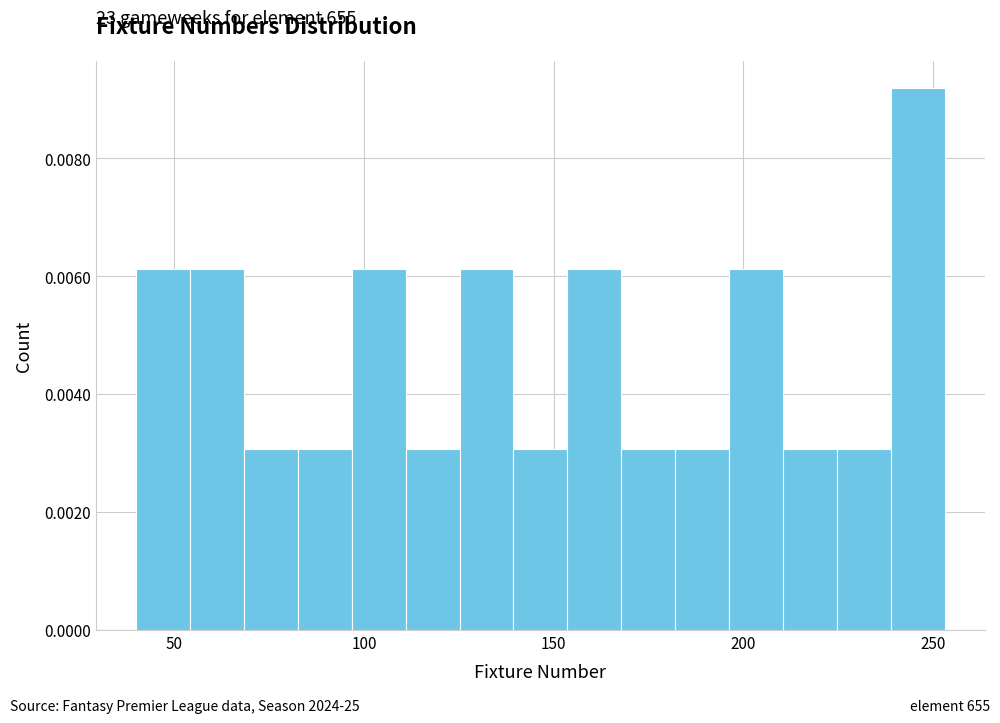

Read against the x-axis, roughly where is the centre of the tallest bar?

245